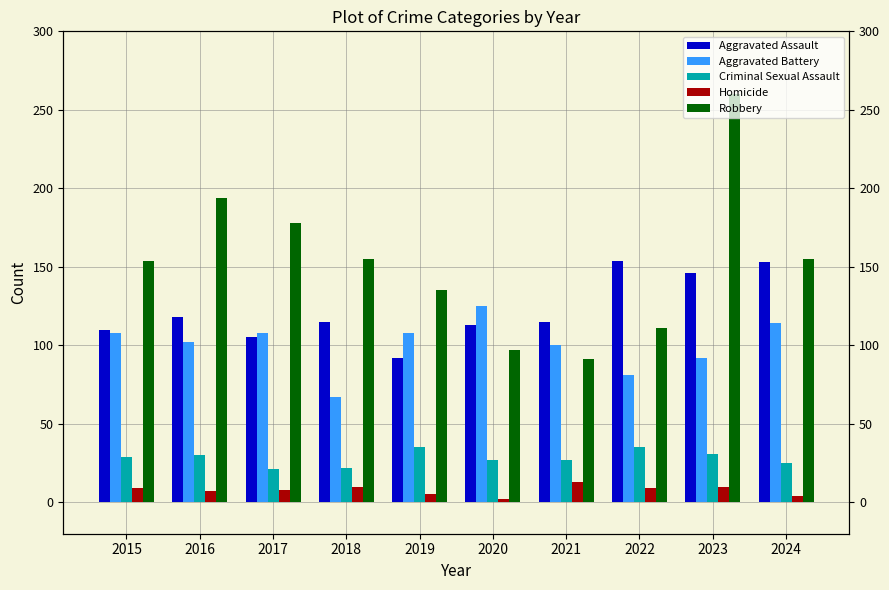

Between 2021 and 2023, which is larger?

2023